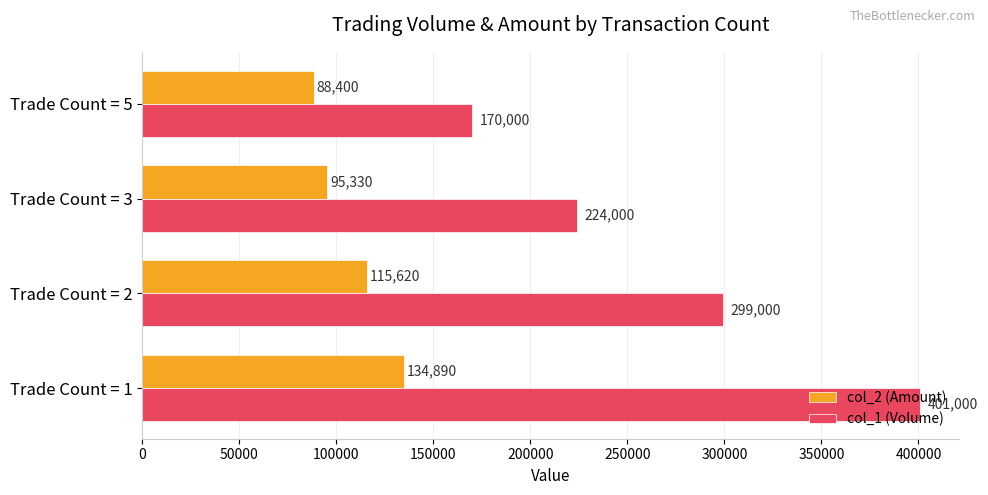

What is the difference between the maximum and minimum values in the col_1 (Volume) series?

231000